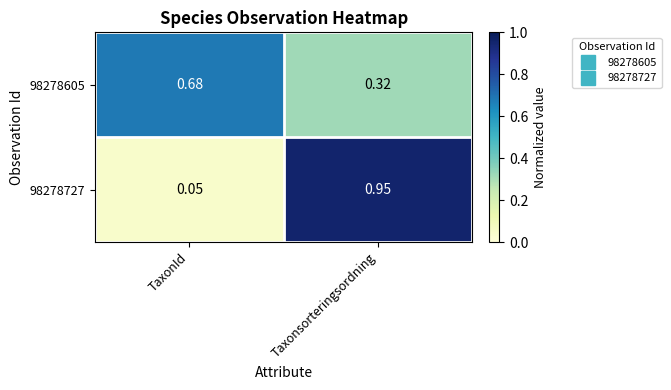

How many data points does each series have?

2